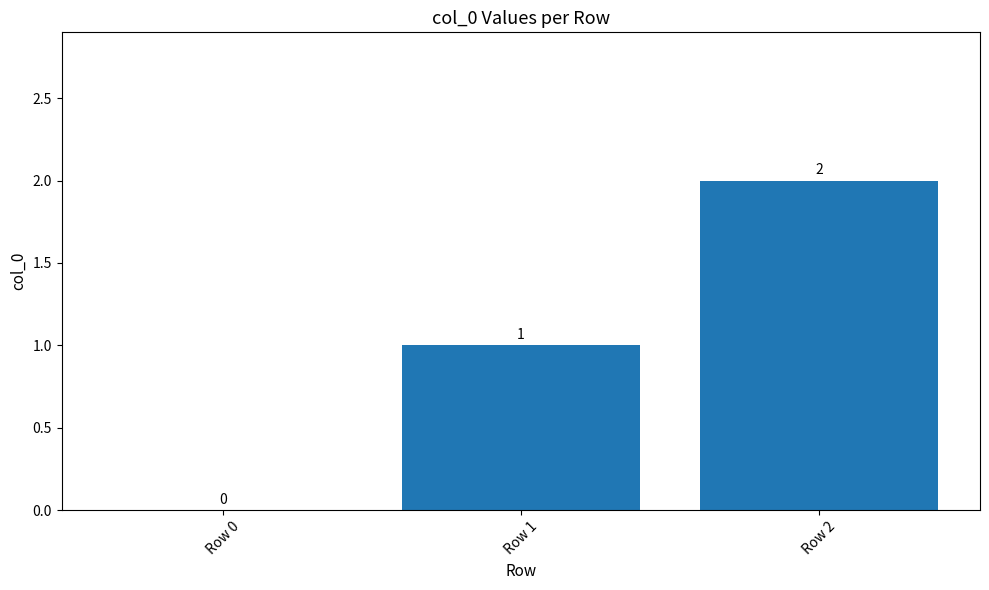

Count the number of data series in this chart.

1